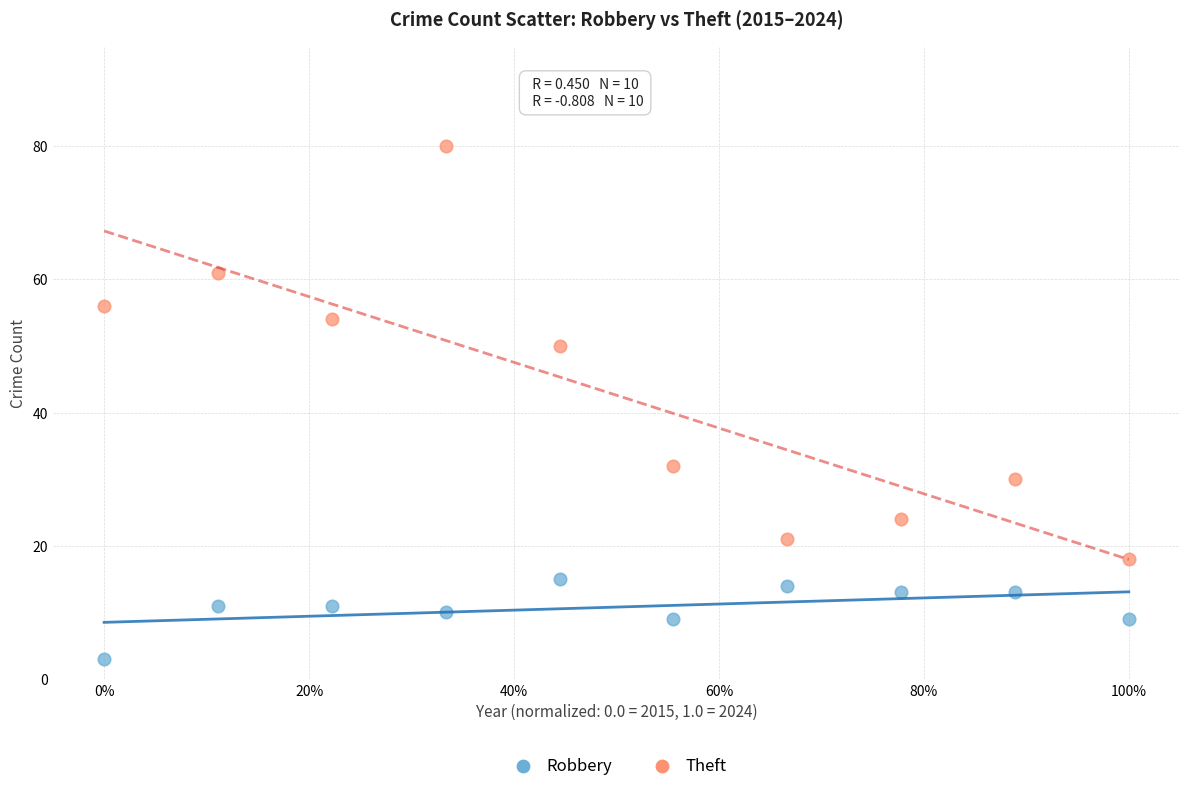

What are all the series names shown in the legend?

Robbery, Theft